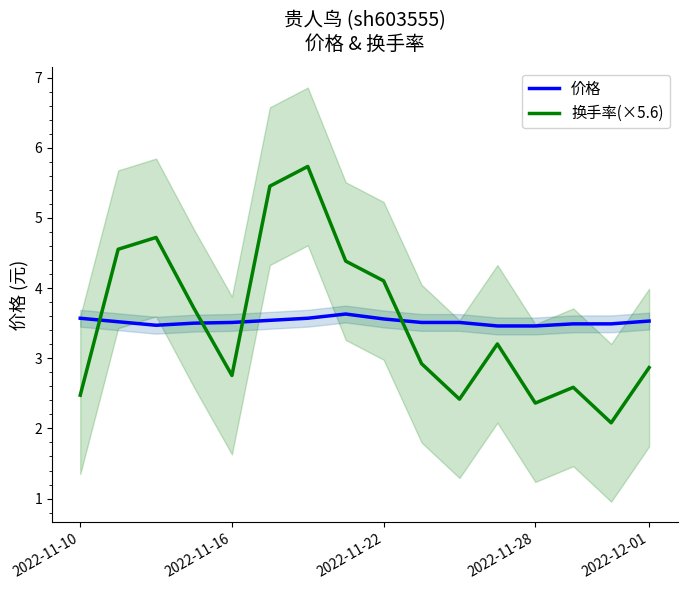

Reading left to right, what are all the values shown in this chart?

价格: 3.6	3.5	3.5	3.5	3.5	3.5	3.6	3.6	3.6	3.5	3.5	3.5	3.5	3.5	3.5	3.5
换手率(×5.6): 2.5	4.6	4.7	3.7	2.8	5.5	5.7	4.4	4.1	2.9	2.4	3.2	2.4	2.6	2.1	2.9